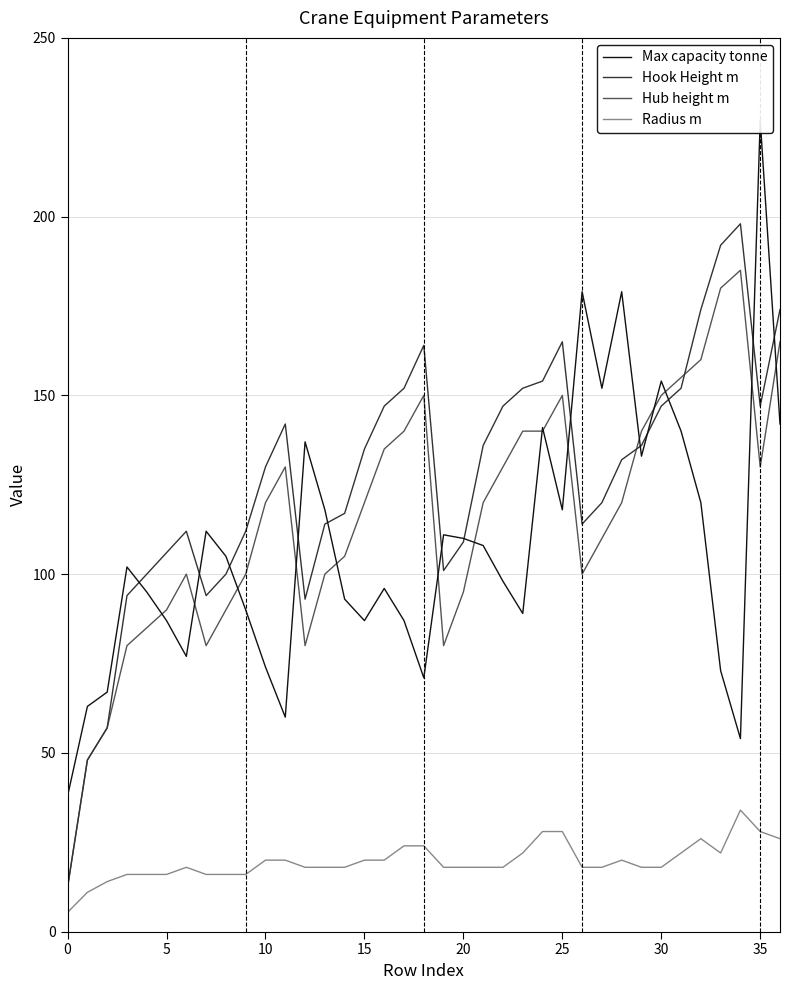

List the series in order of their peak value, lowest first.

Radius m, Hub height m, Hook Height m, Max capacity tonne